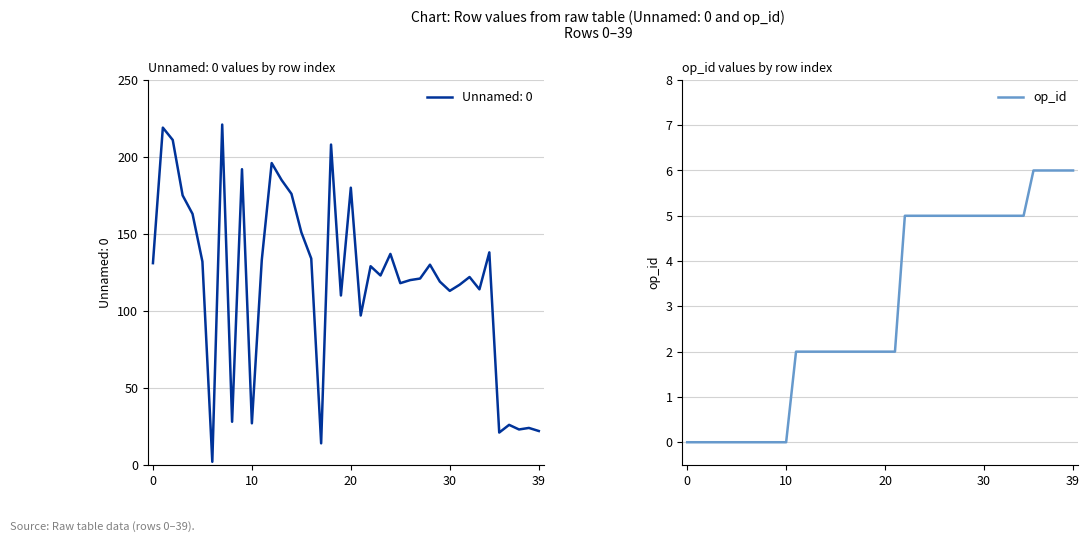

How many data points does each series have?

40